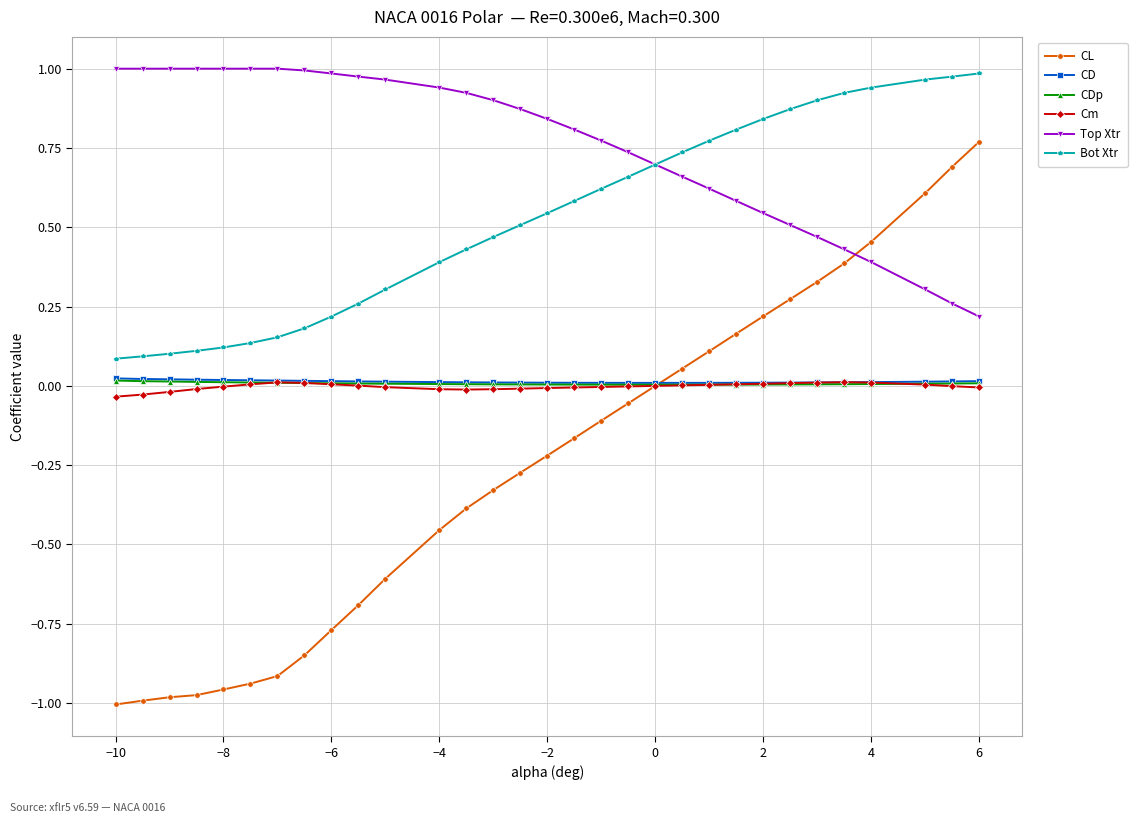

How many data points does each series have?

31